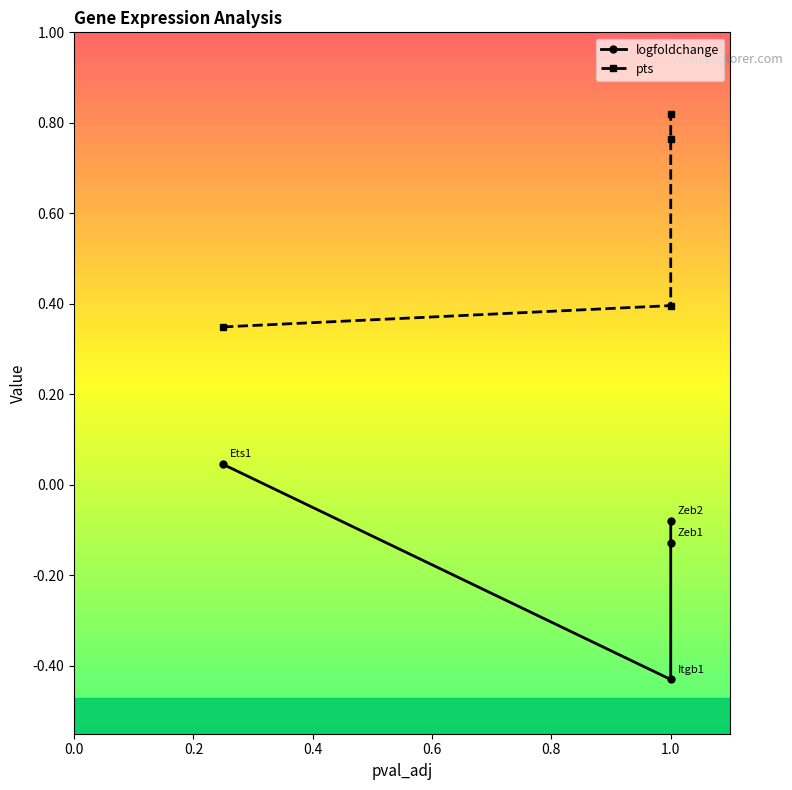

At 0.0, list the series in order from largest to smallest.

pts, logfoldchange